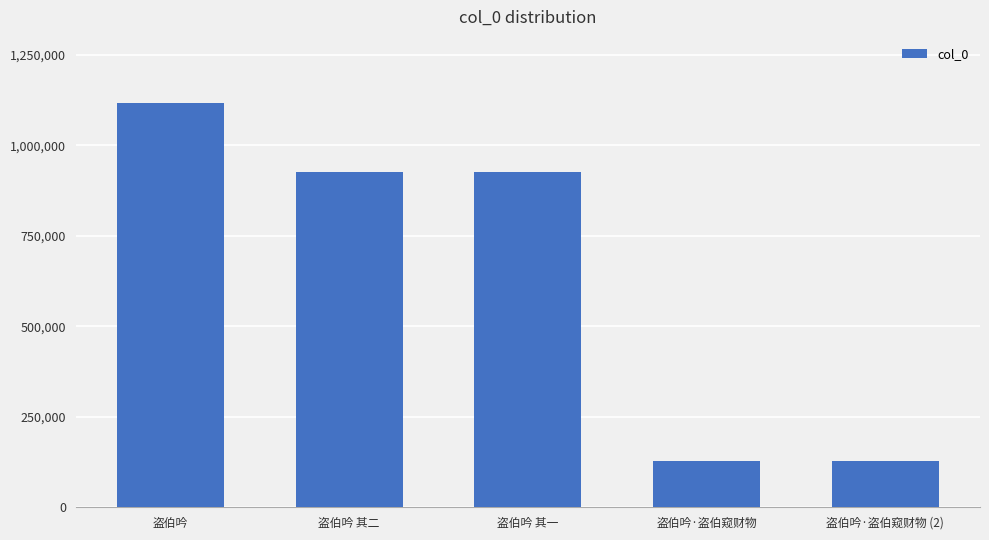

The chart shows a value of 927822 at 盗伯吟 其二. True or false?

True